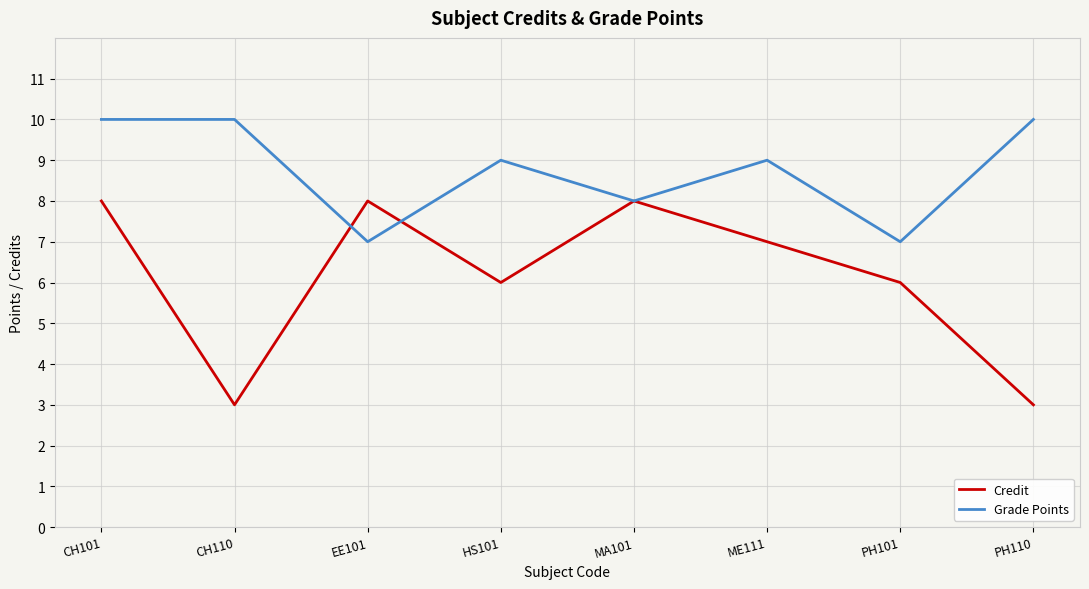

Which series has the widest spread of values?

Credit